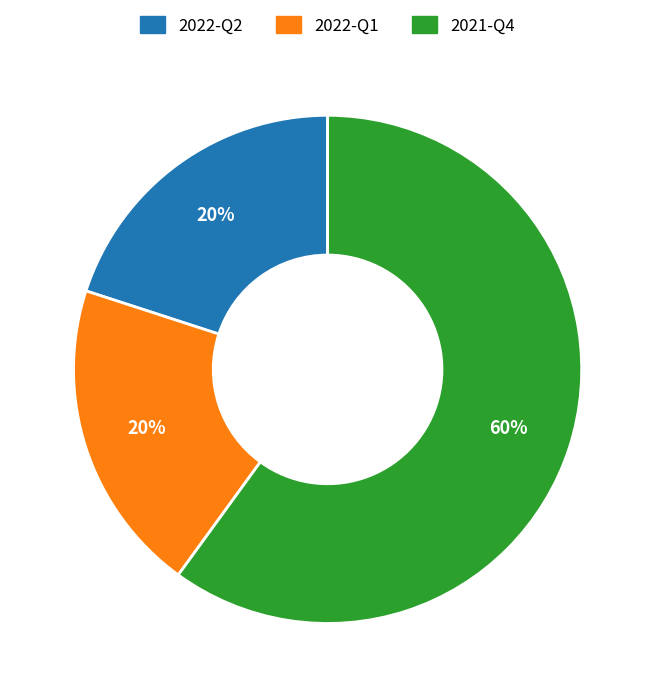

Is 2022-Q1 the majority of the pie?

No